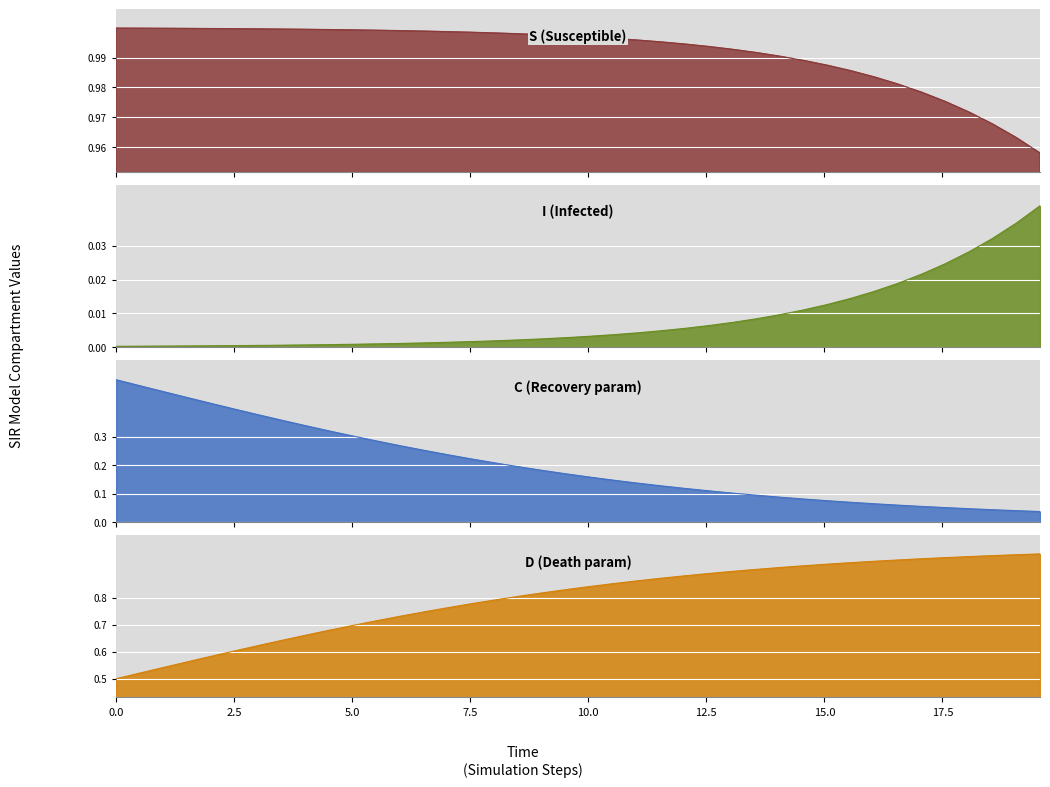

Is the value of S at 31 greater than the value of D at 20.0?

Yes